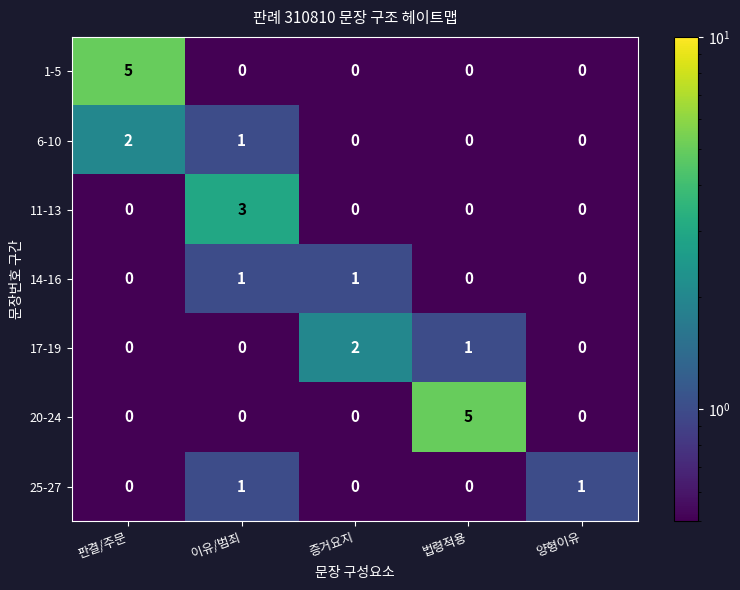

Count the 14-16 values in the range 0 to 1.

5